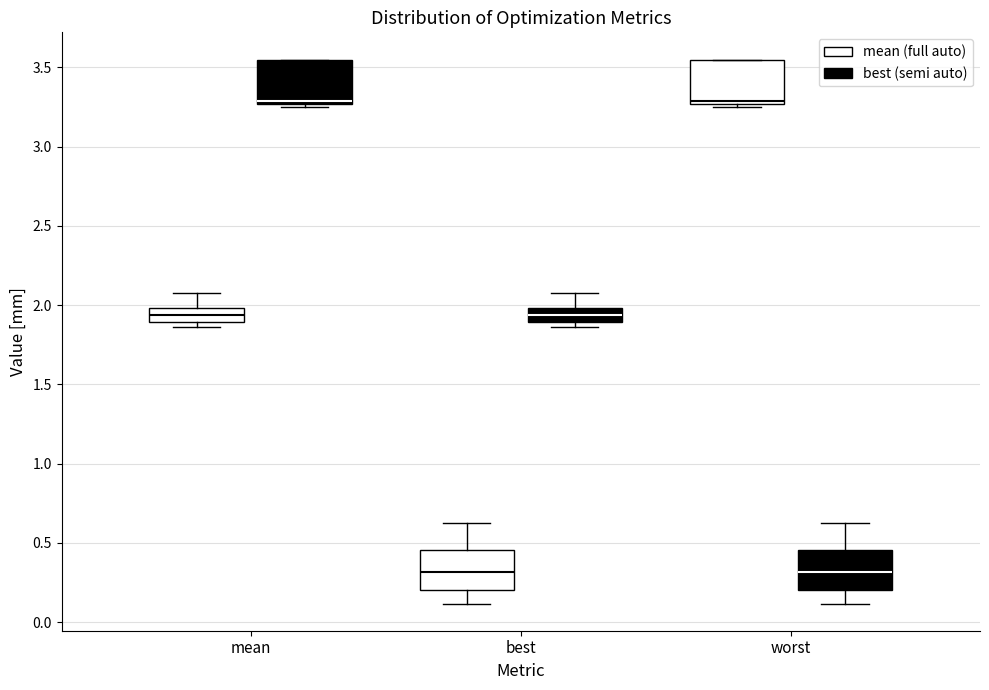

Reading left to right, transcribe this box plot: for each box, give where its median line is, the range the box spans, and where its two whiskers end, as read against the y-axis. The values are not printed on the chart, so give them approximately, as read against the axis.

mean (mean (full auto)): median 1.95, box 1.90 to 2.00, whiskers 1.85 to 2.05
mean (best (semi auto)): median 3.30, box 3.25 to 3.55, whiskers 3.25 (just below the box's lower edge) to 3.55
best (mean (full auto)): median 0.30, box 0.20 to 0.45, whiskers 0.10 to 0.60
best (best (semi auto)): median 1.95, box 1.90 to 2.00, whiskers 1.85 to 2.05
worst (mean (full auto)): median 3.30, box 3.25 to 3.55, whiskers 3.25 (just below the box's lower edge) to 3.55
worst (best (semi auto)): median 0.30, box 0.20 to 0.45, whiskers 0.10 to 0.60